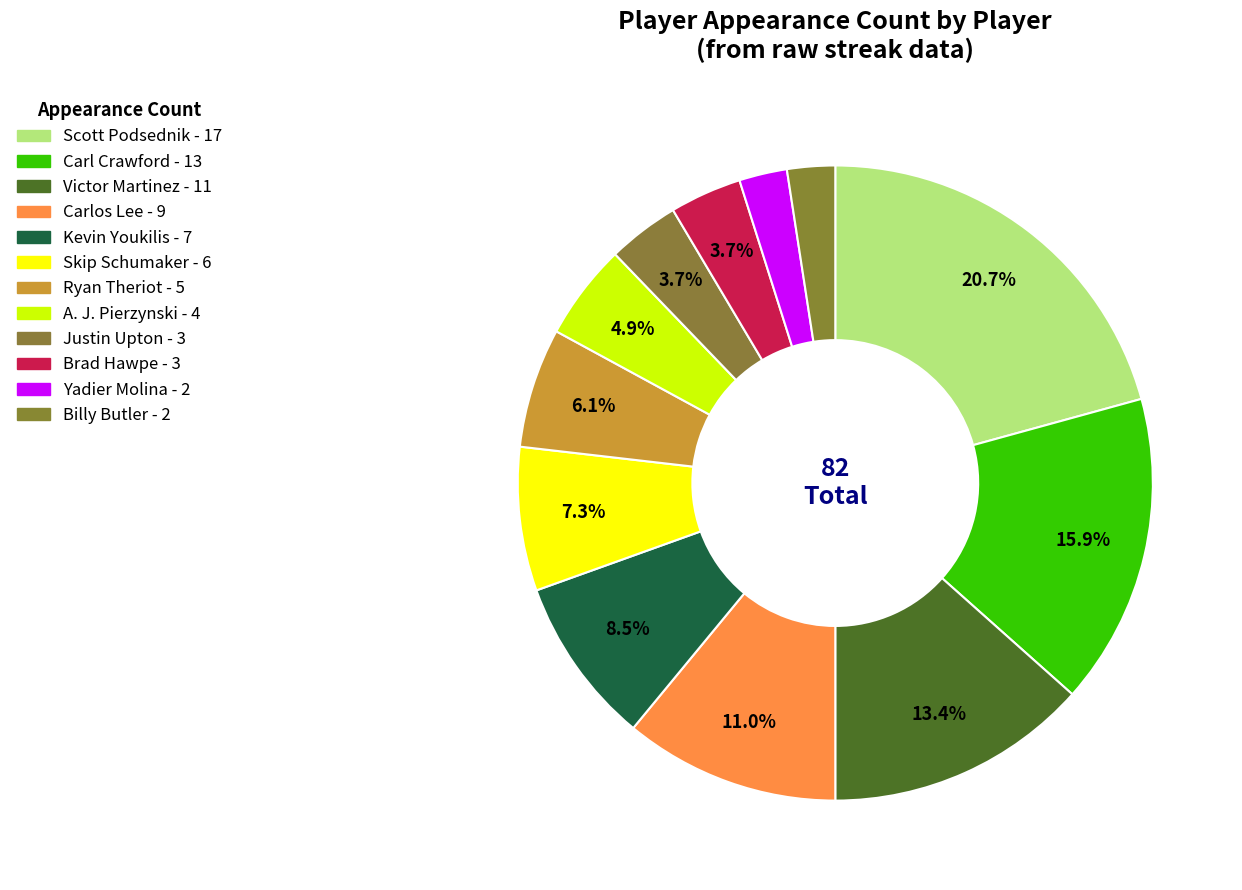

Rank the categories by value from highest to lowest.

Scott Podsednik, Carl Crawford, Victor Martinez, Carlos Lee, Kevin Youkilis, Skip Schumaker, Ryan Theriot, A. J. Pierzynski, Justin Upton, Brad Hawpe, Yadier Molina, Billy Butler